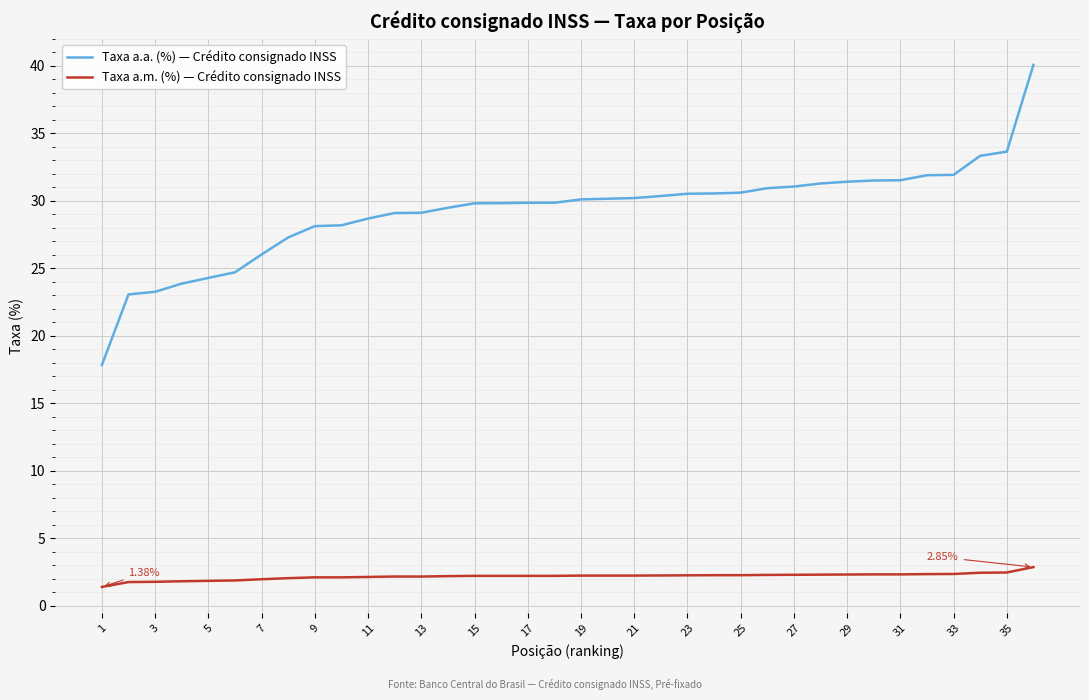

At how many categories does at least one series exceed 10?

36